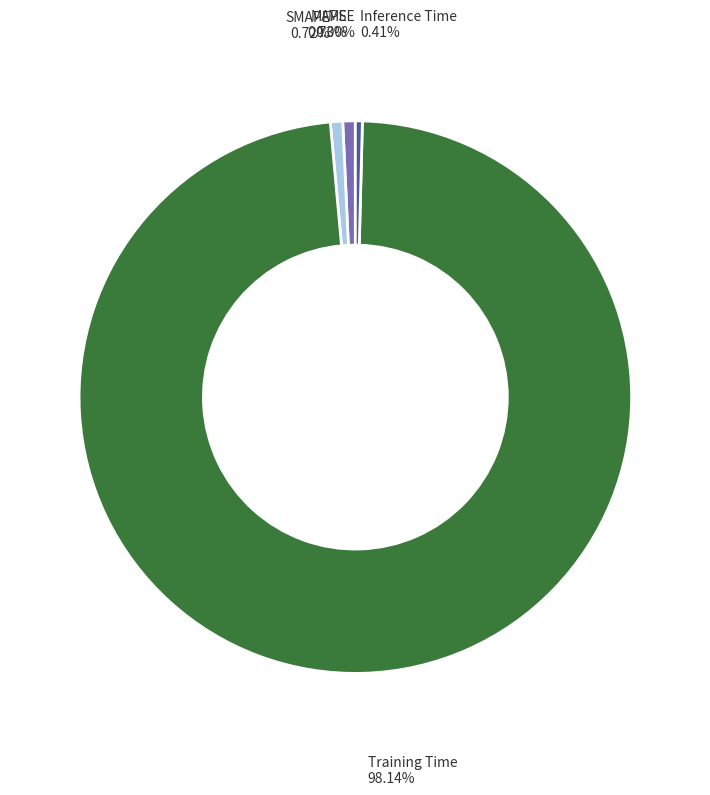

Is there any slice that represents more than half of the pie?

Yes